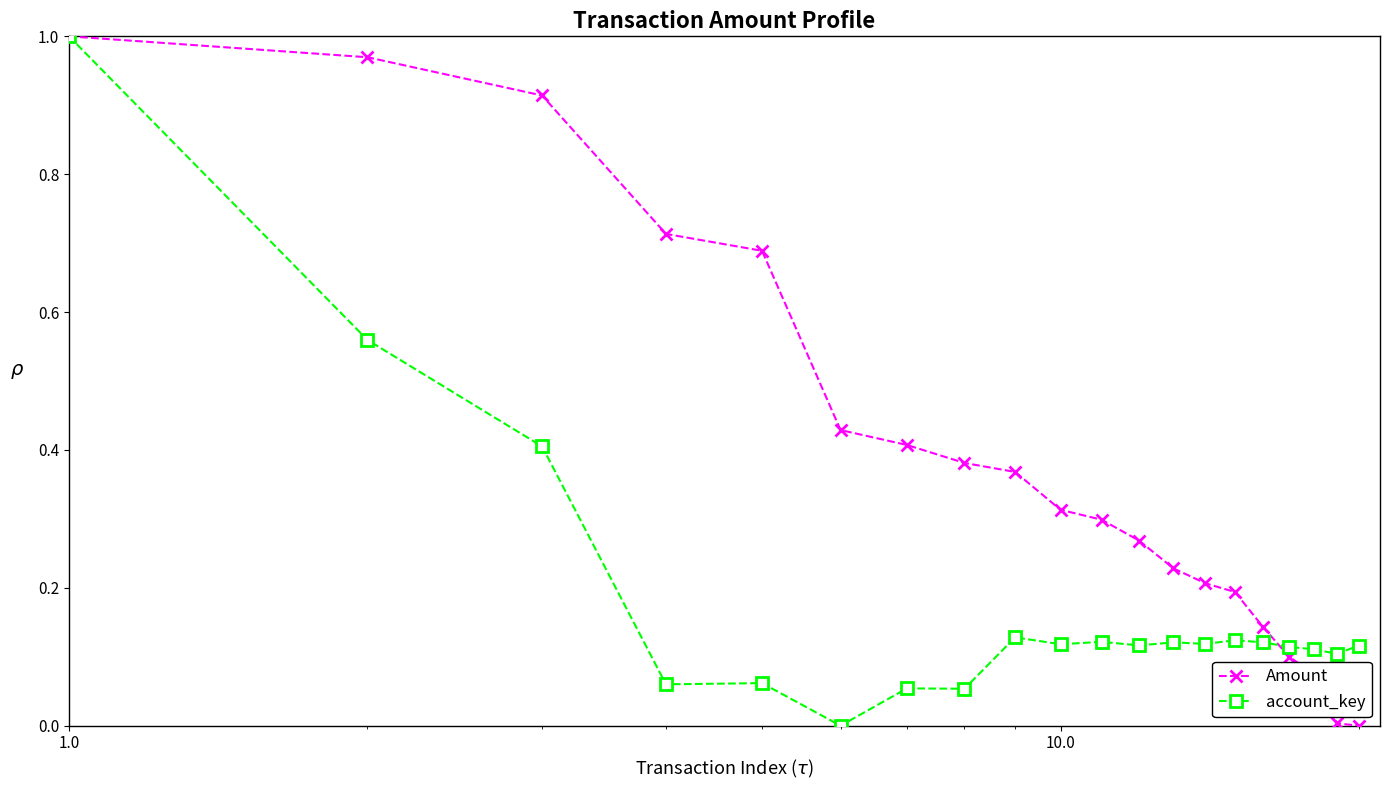

List the series in order of their overall mean, highest first.

Amount, account_key